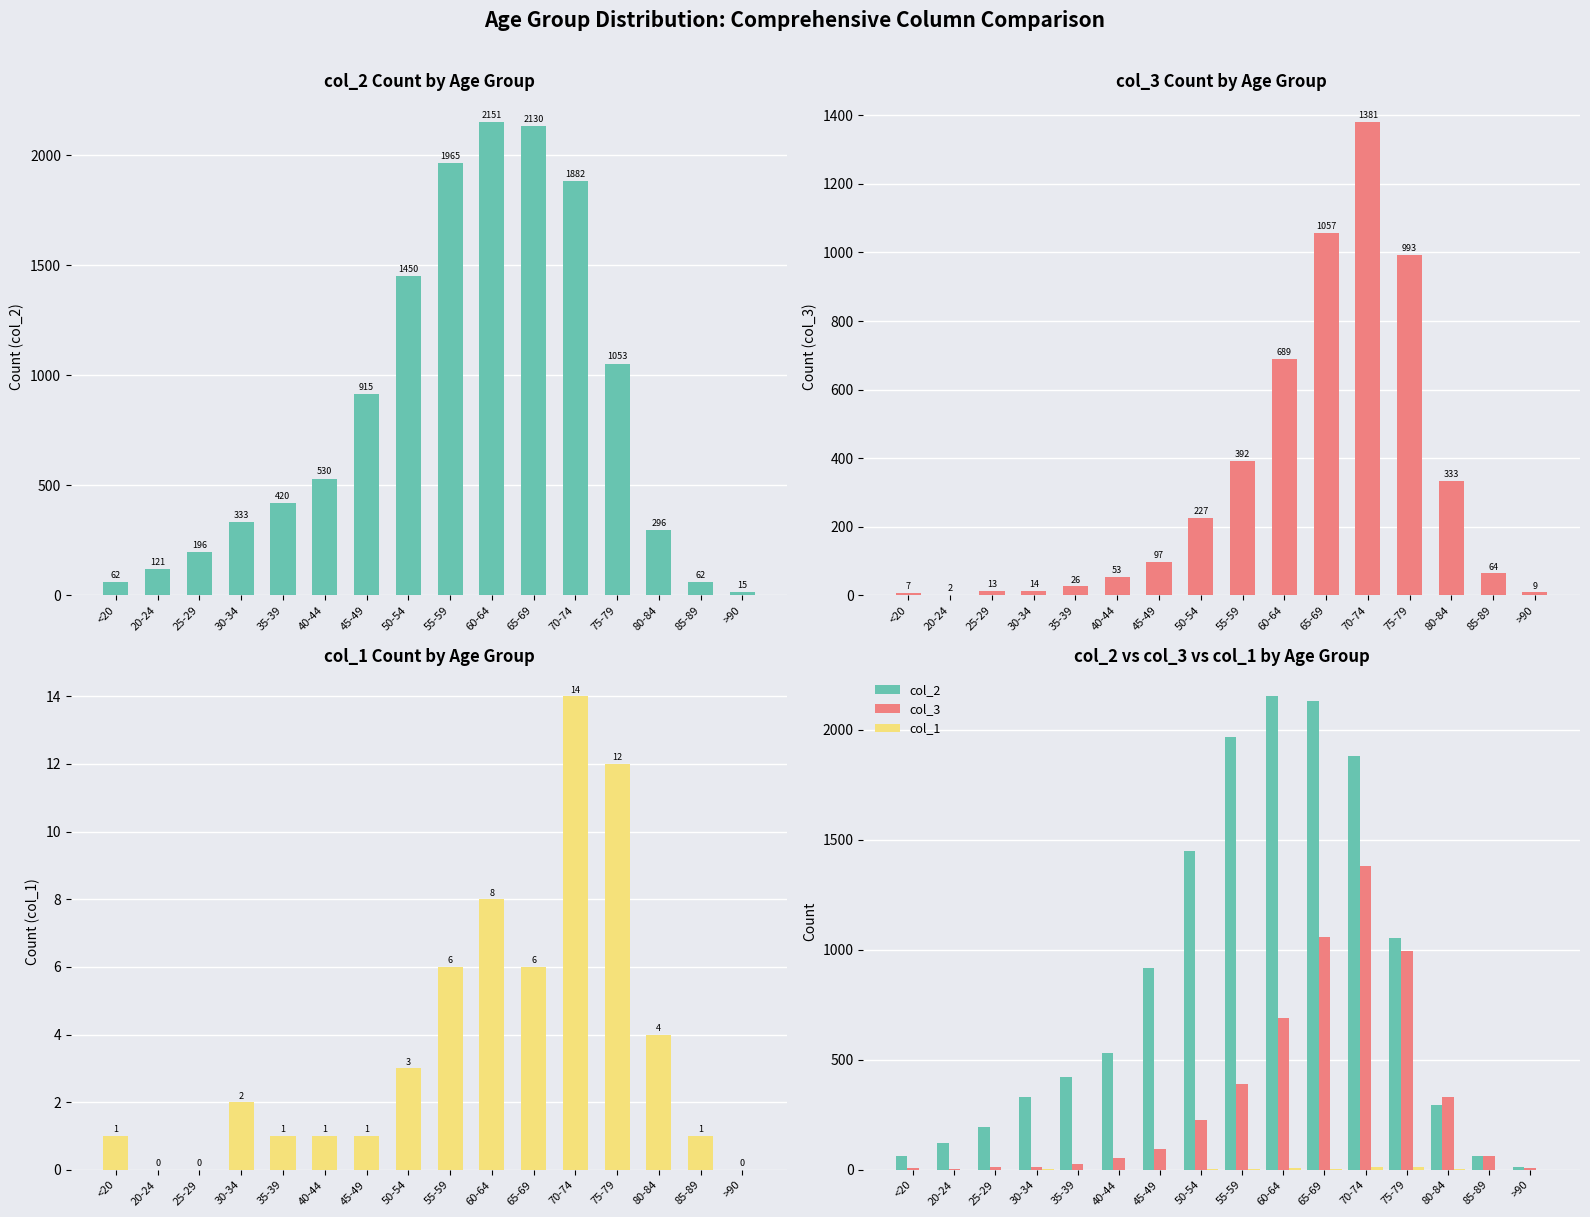

What is the average value of the col_1 series?

4